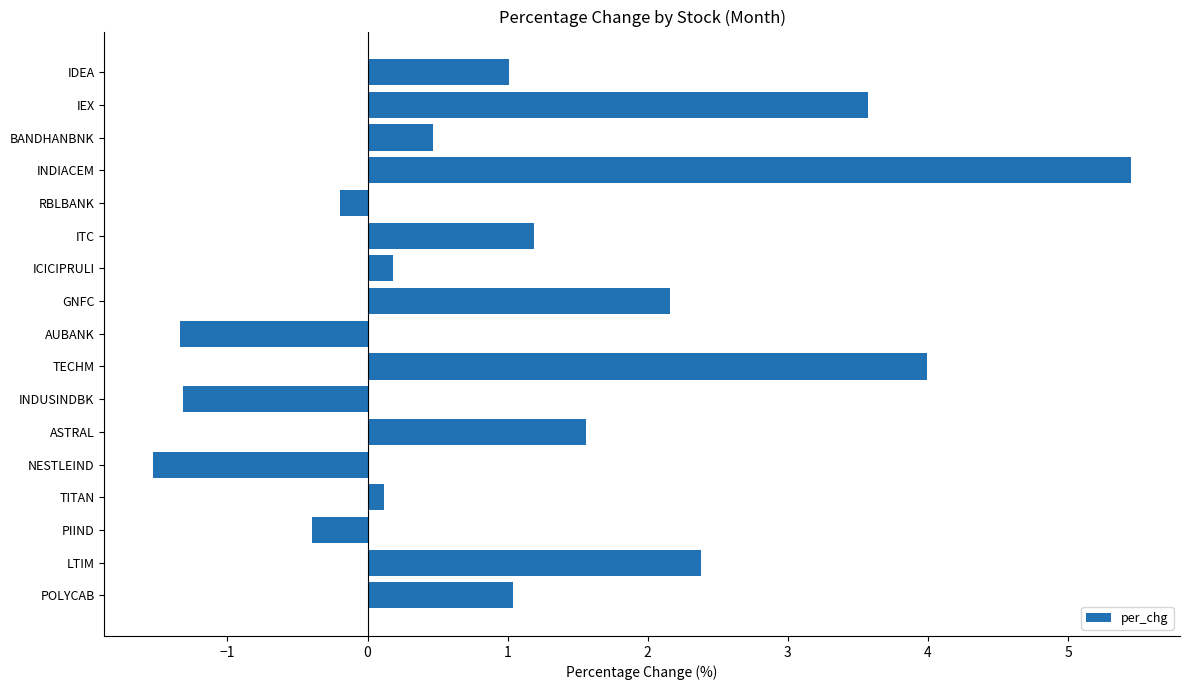

What is the change in value from POLYCAB to IEX?

+2.5